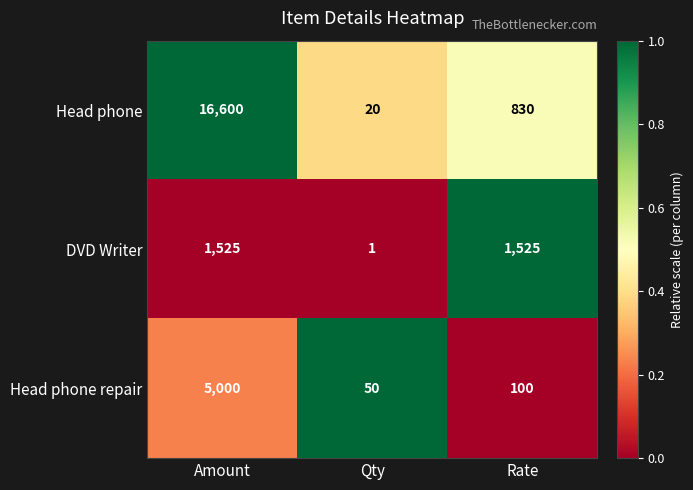

At which category does the chart reach its minimum across all series?

Qty